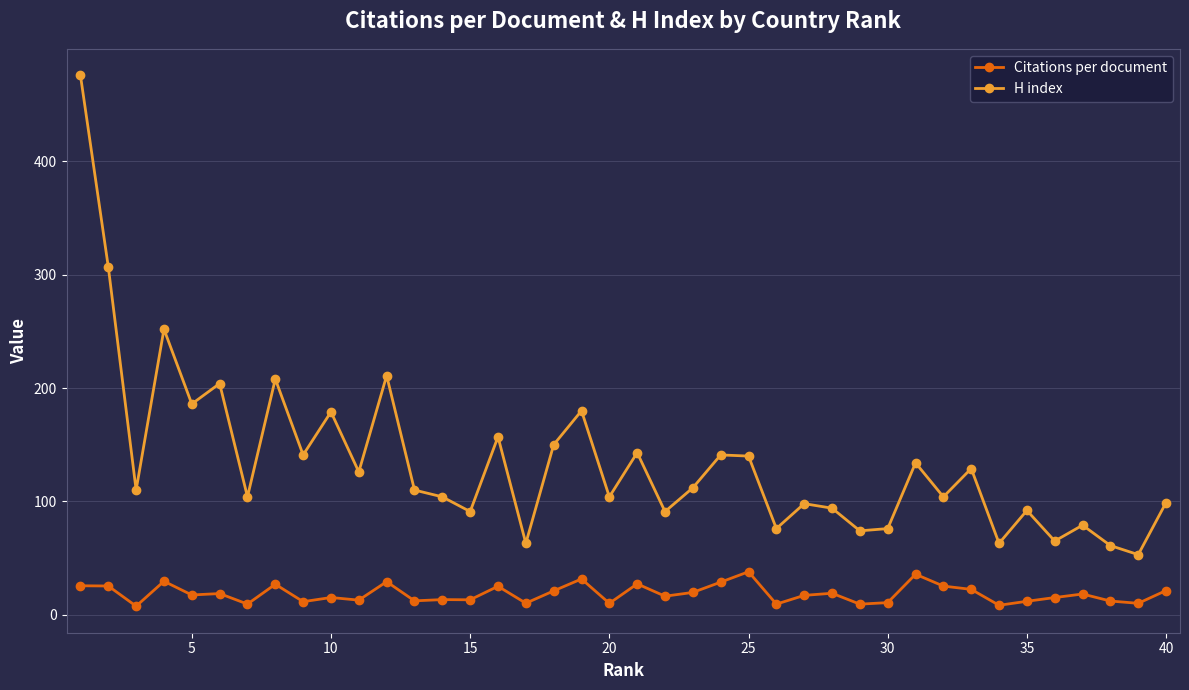

Which series has the largest range (max minus min)?

H index